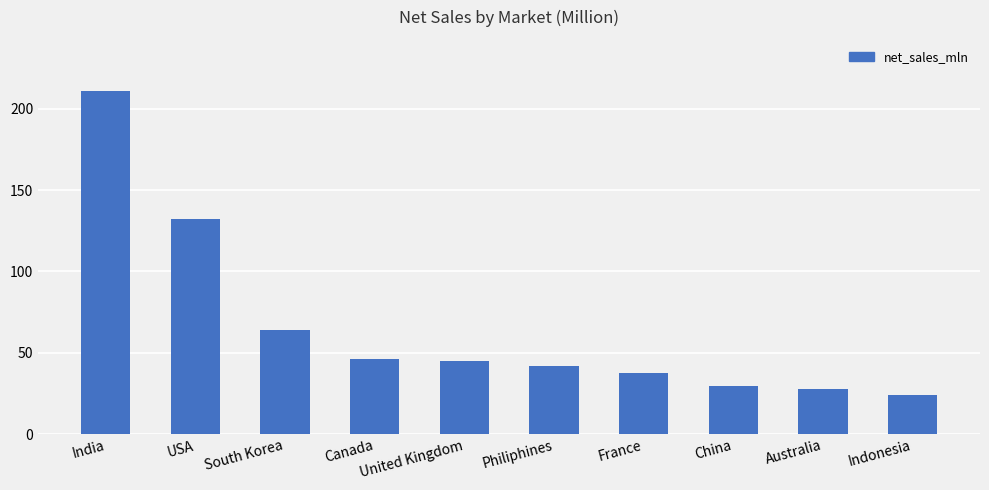

Is it true that the value at United Kingdom is 58.2?

False